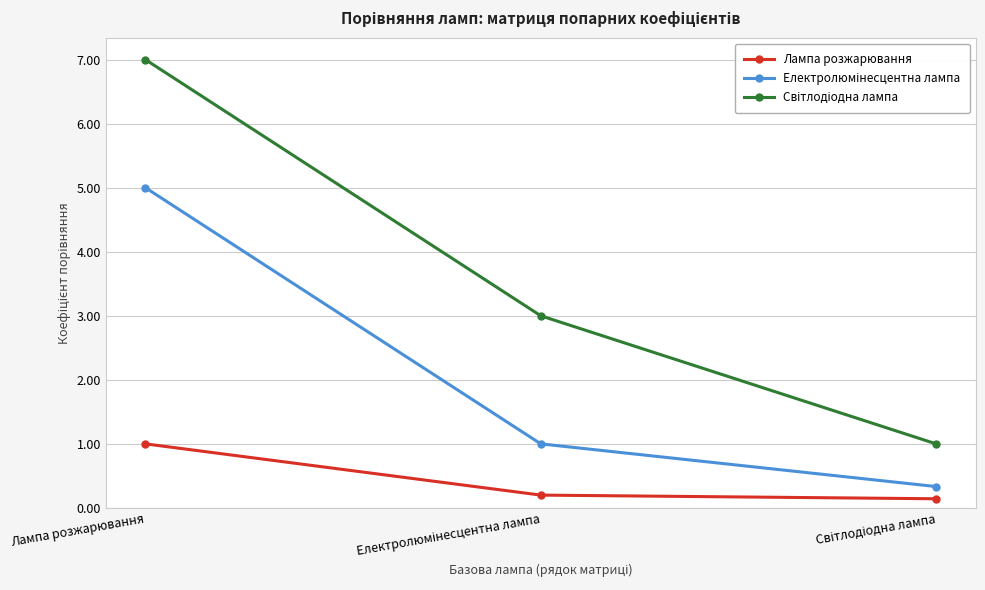

At which label does Лампа розжарювання reach its peak?

Лампа розжарювання